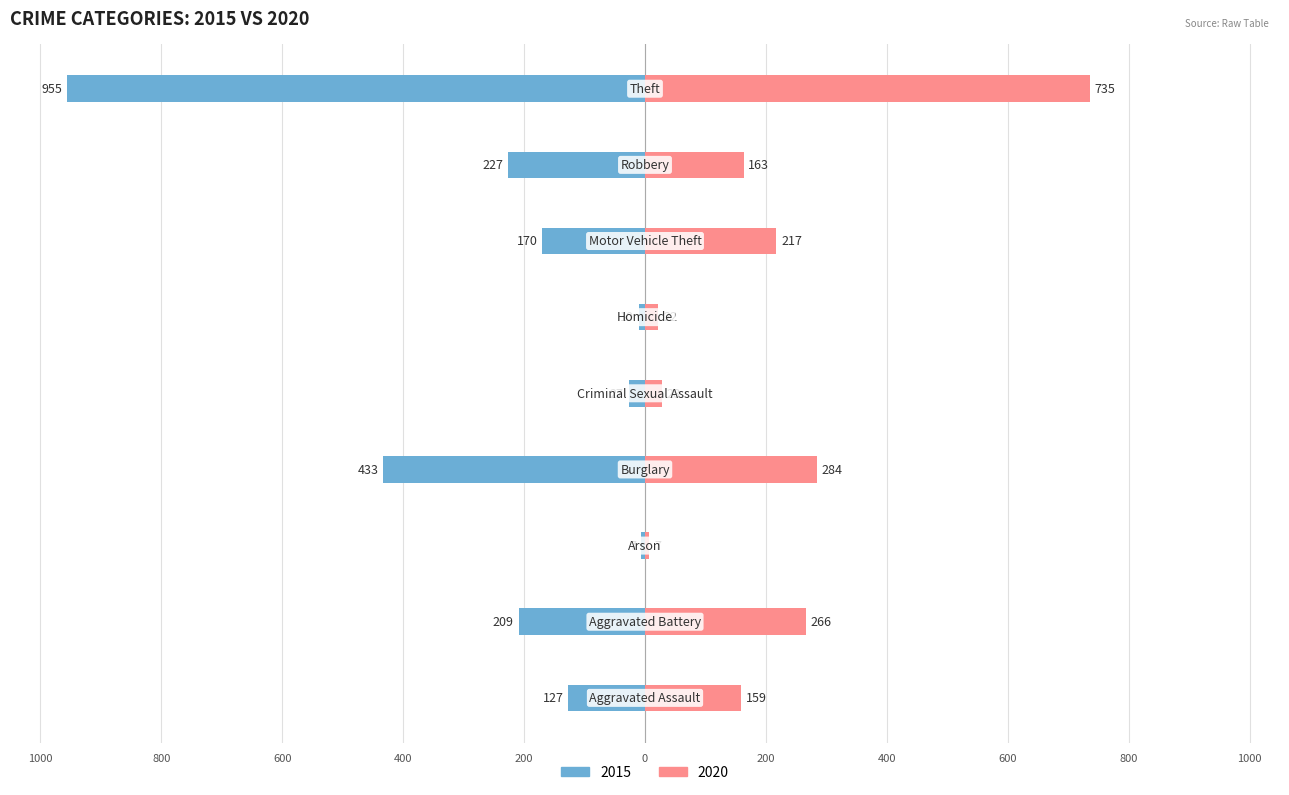

What is the value of the 2020 bar at the 6th from the left?

22